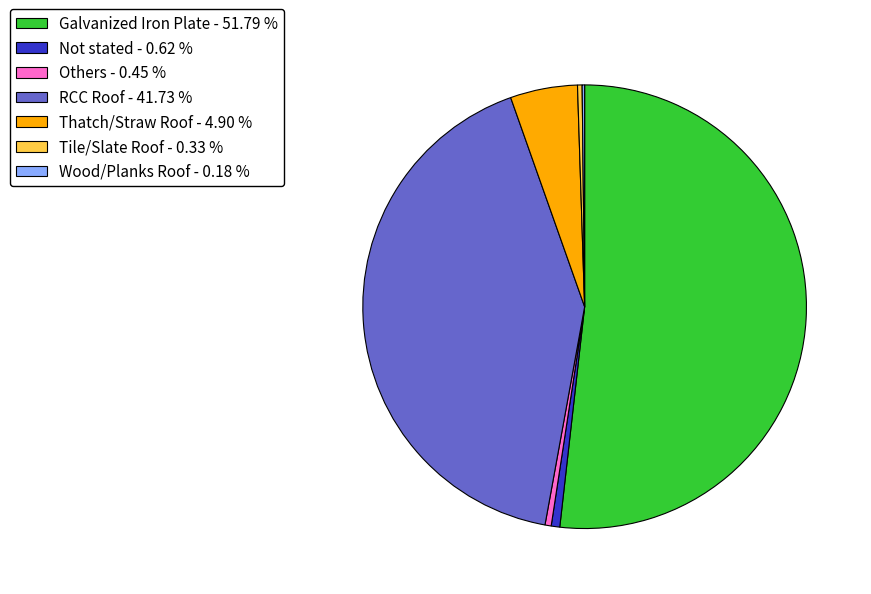

Does Thatch/Straw Roof account for over 50% of the chart?

No